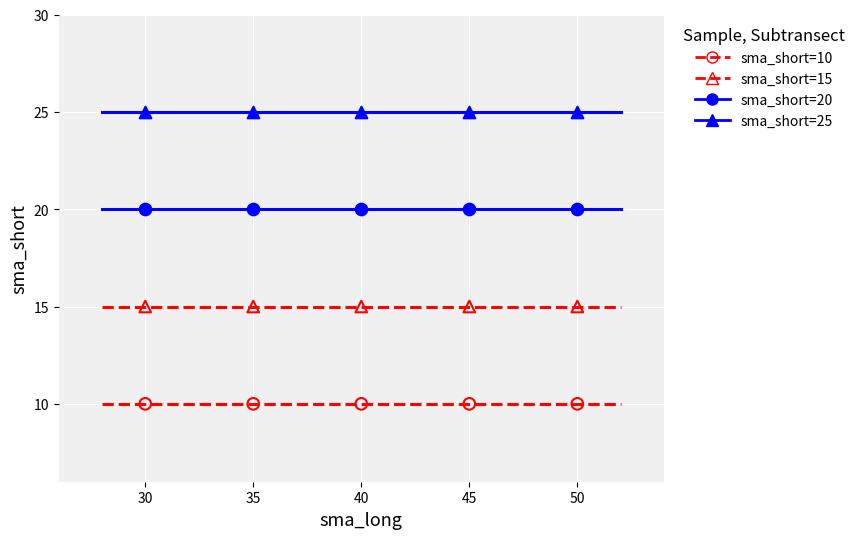

Which series contains the highest Y value?

sma_short=25